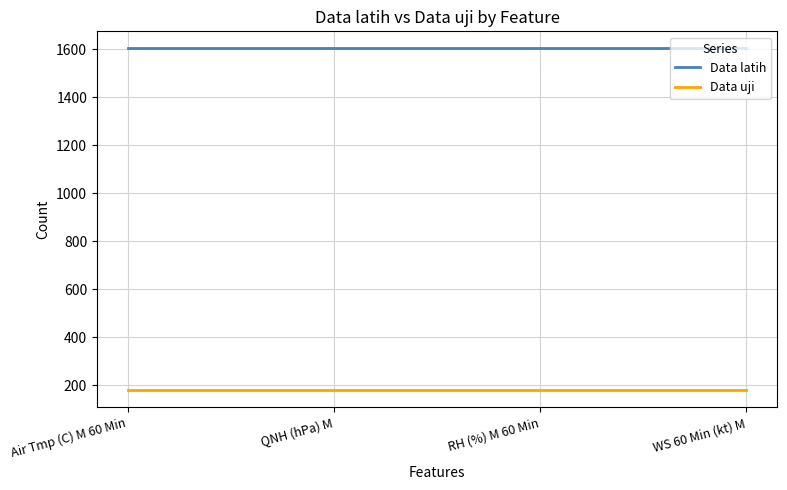

List the series in order of their peak value, lowest first.

Data uji, Data latih